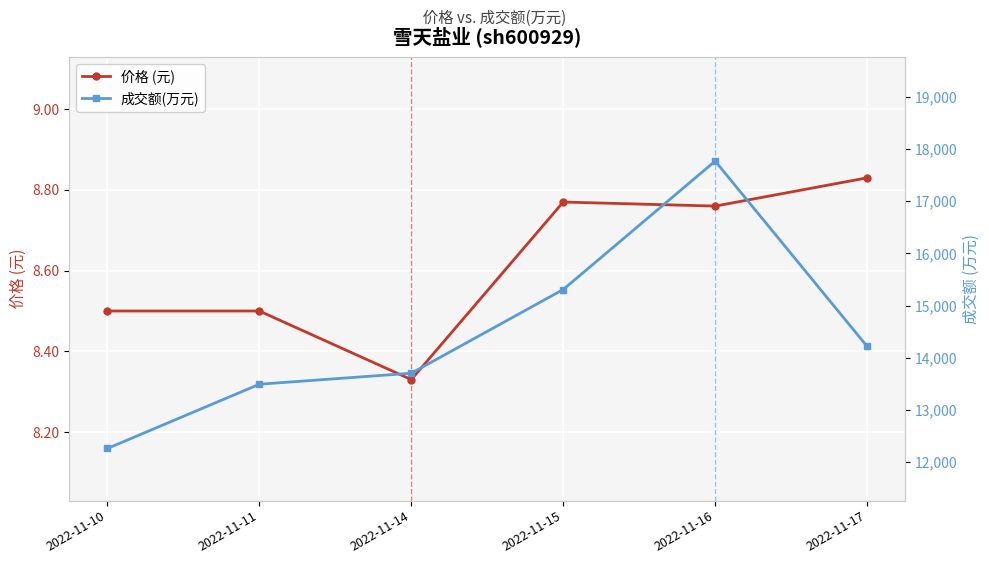

Reading right to left, what are all the values shown in this chart?

价格 (元): 2022-11-17=8.8	2022-11-16=8.8	2022-11-15=8.8	2022-11-14=8.3	2022-11-11=8.5	2022-11-10=8.5
成交额(万元): 2022-11-17=14217.0	2022-11-16=17769.0	2022-11-15=15307.0	2022-11-14=13702.0	2022-11-11=13491.0	2022-11-10=12259.0